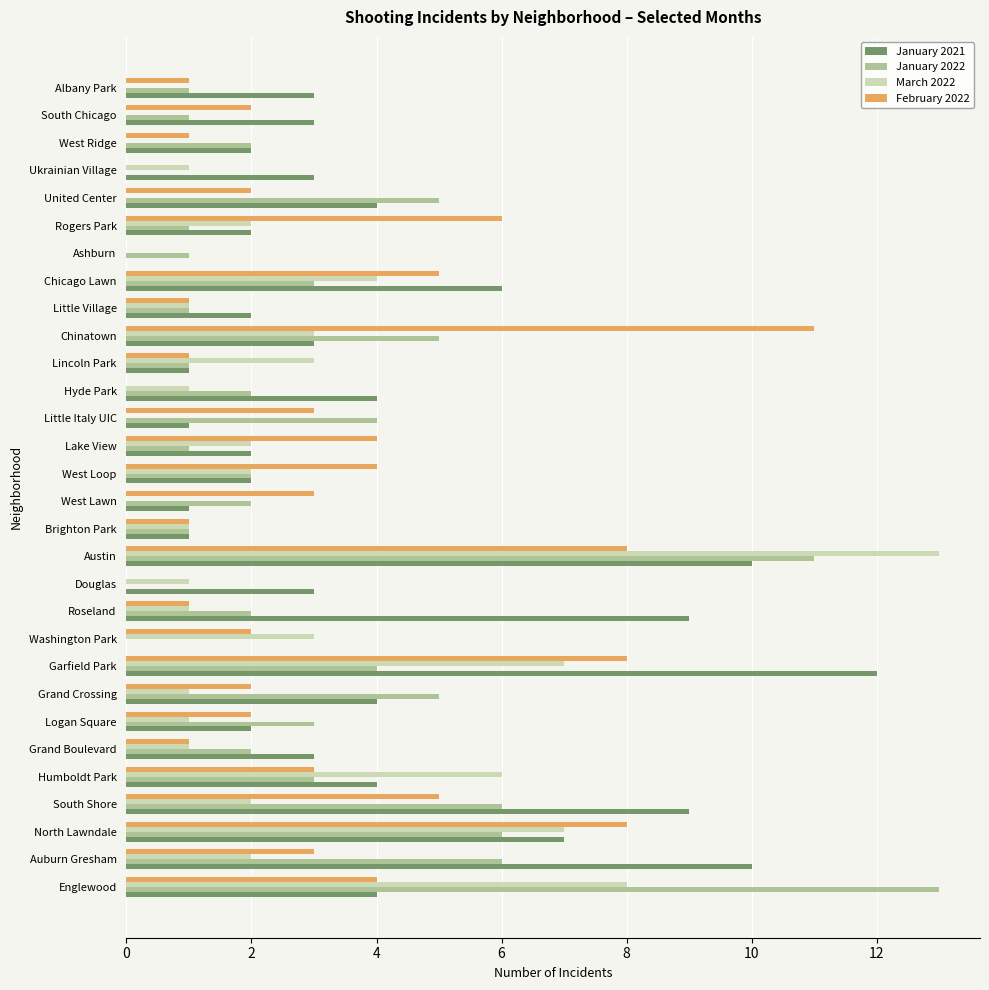

What is the sum of the March 2022 values at Logan Square and South Shore?

3